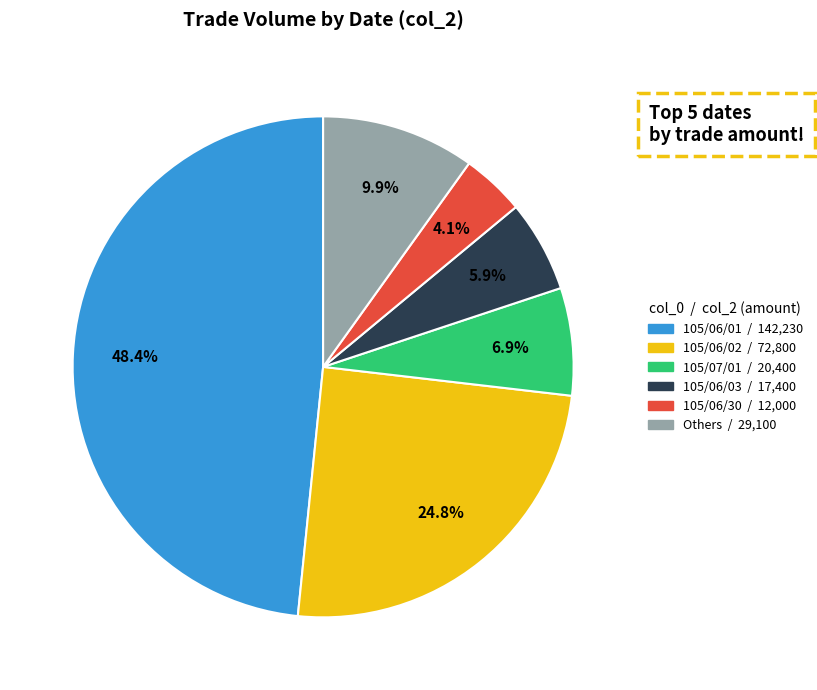

Does any single category account for the majority?

No